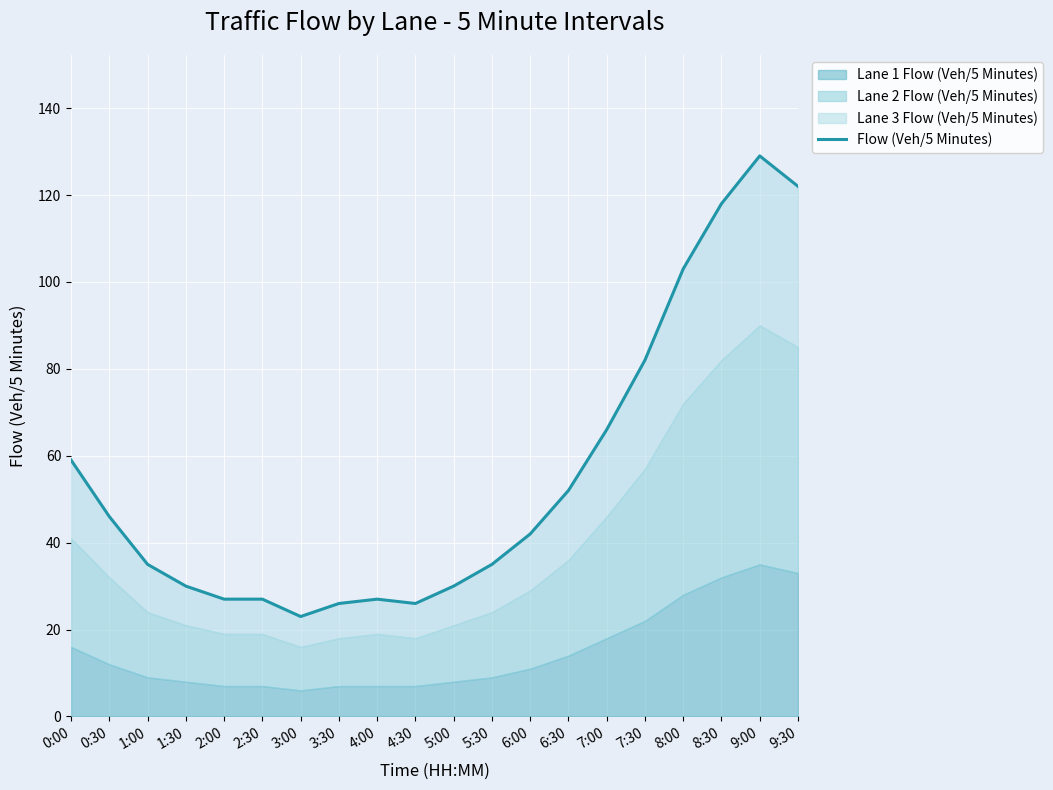

True or false: the data shows 46 at 2:30.

False